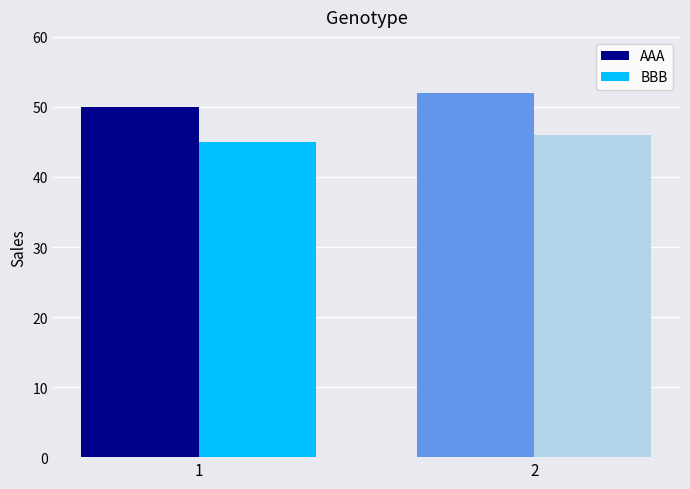

What is the sum of all BBB values?

91